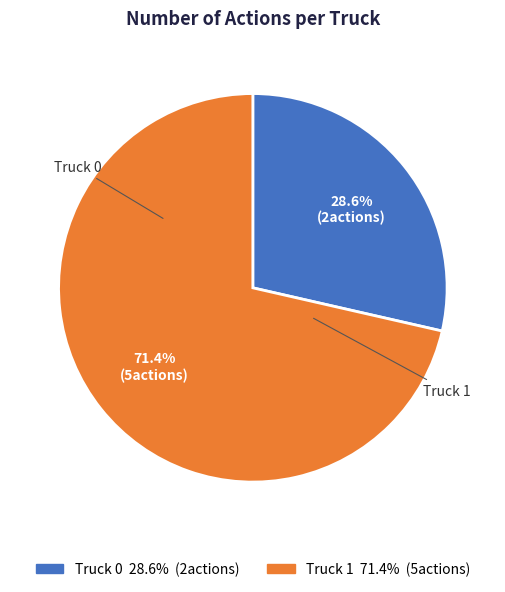

Which has a higher value, Truck 1 or Truck 0?

Truck 1